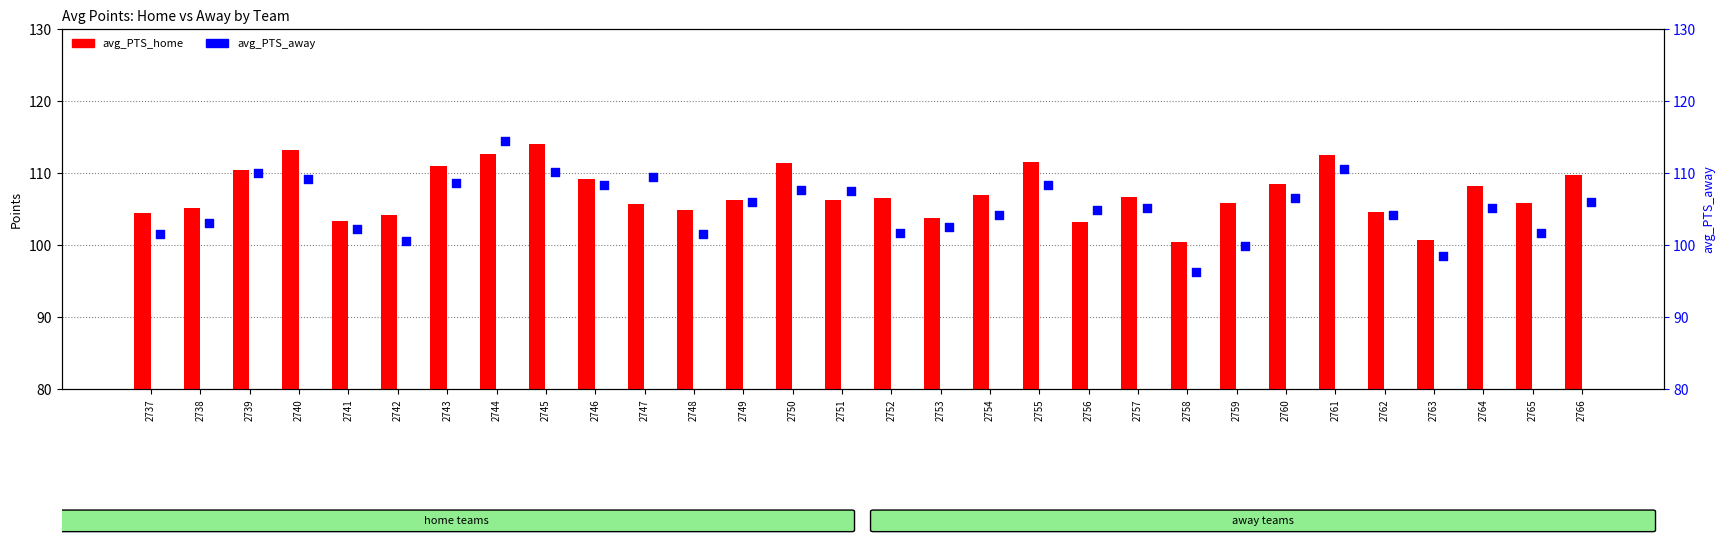

Is the value of avg_PTS_home at 2761 greater than the value of avg_PTS_away at 2753?

Yes